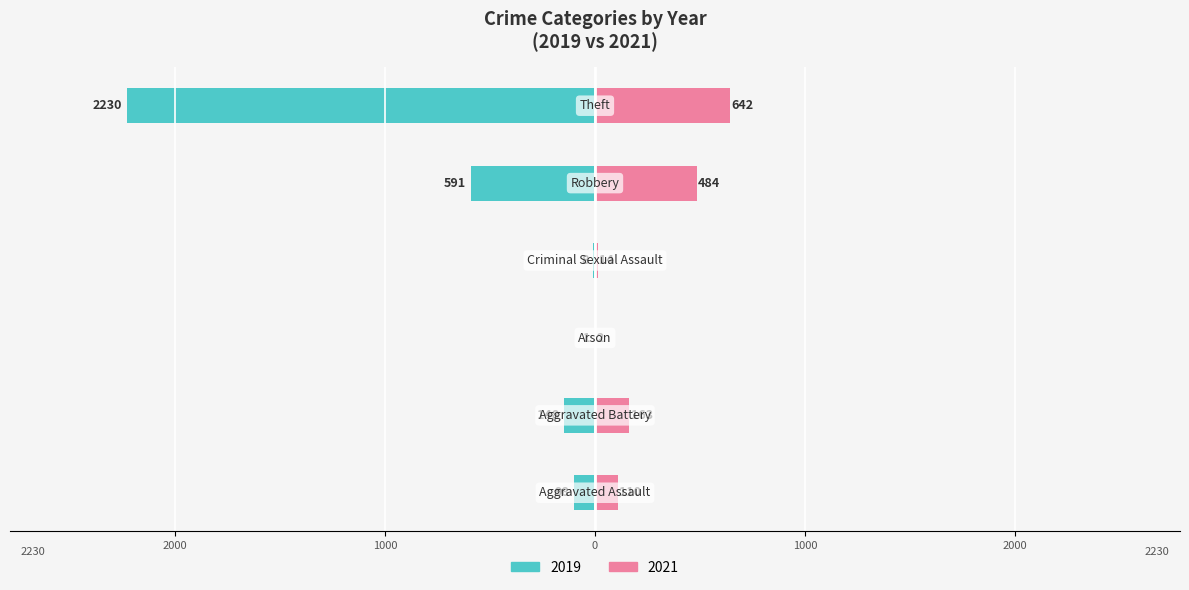

At which label does 2019 first exceed -98?

Arson